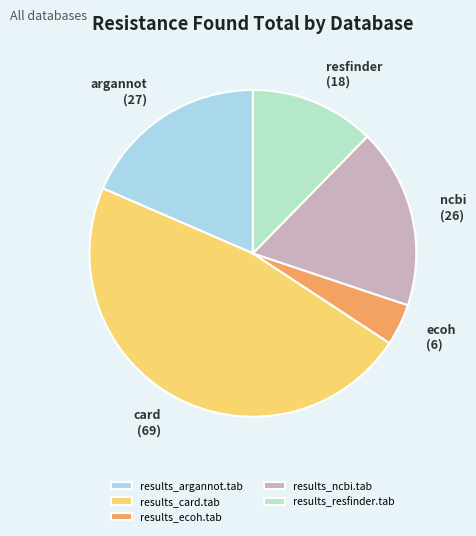

To the nearest percent, what percentage of the pie is results_argannot.tab?

18%